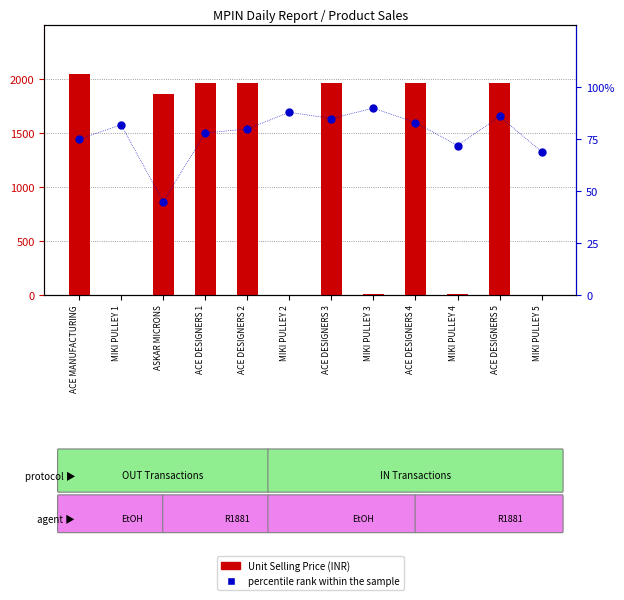

What are all the series names shown in the legend?

Unit Selling Price (INR), percentile rank within the sample